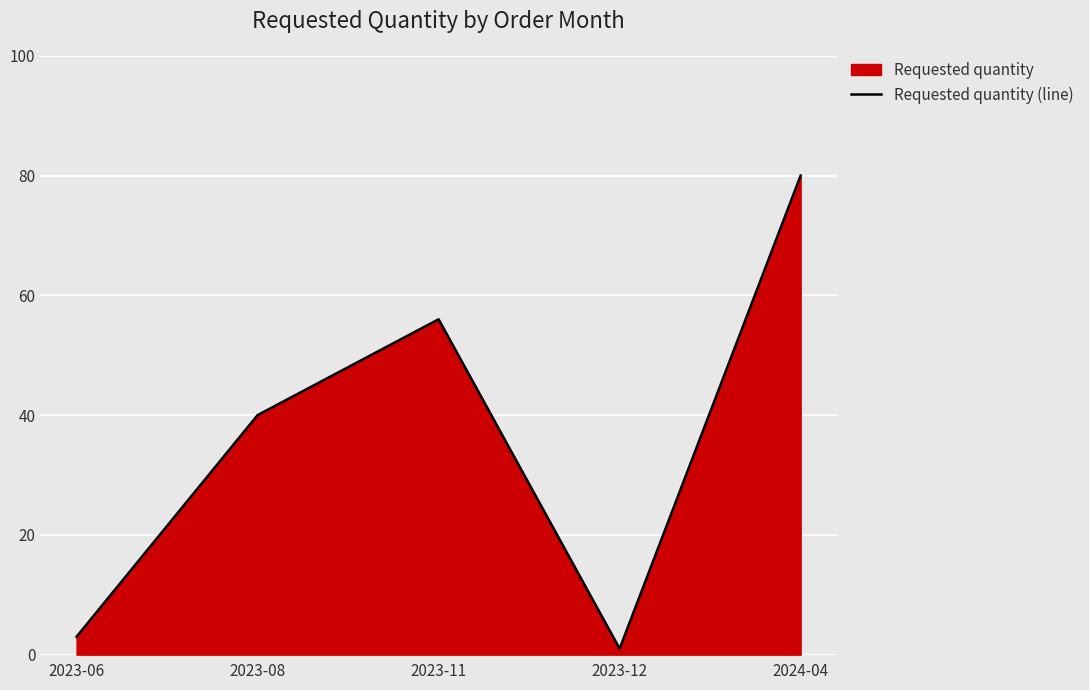

What is the greatest value displayed?

80